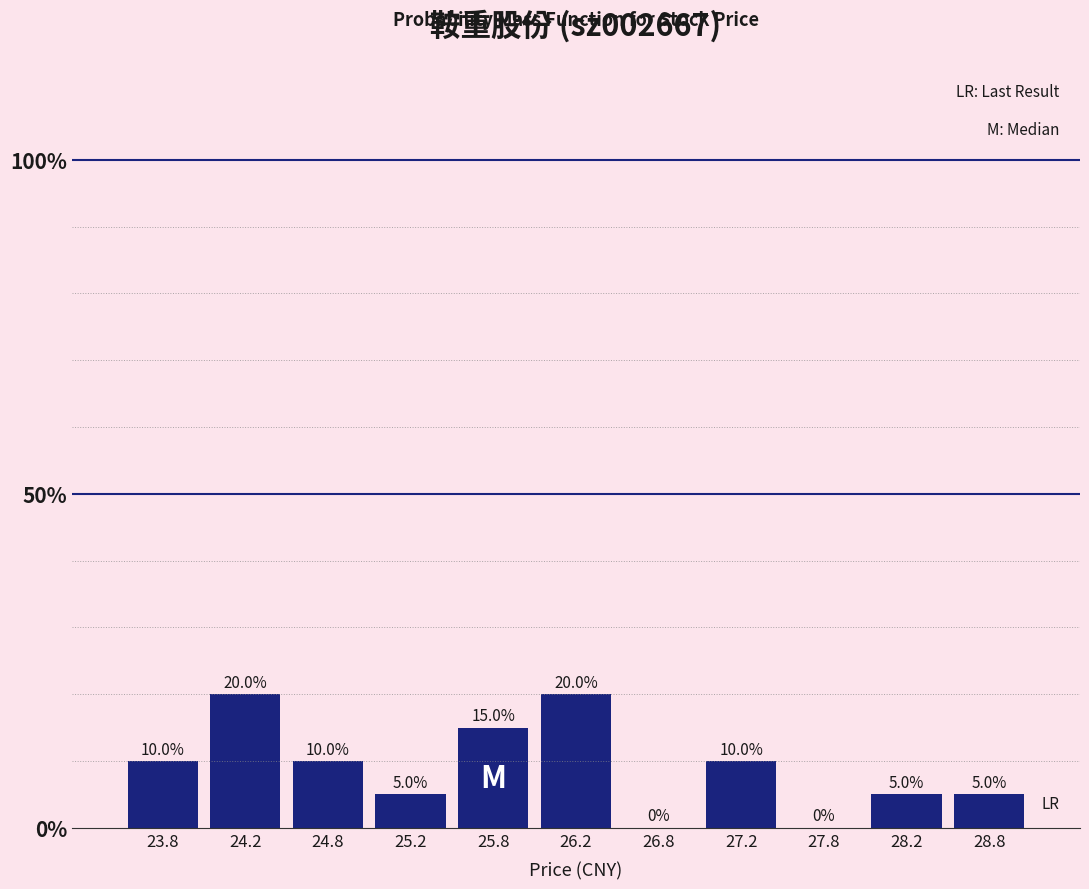

What is the height of the bar covering 25.5 to 26.0 on the x-axis?

15.0